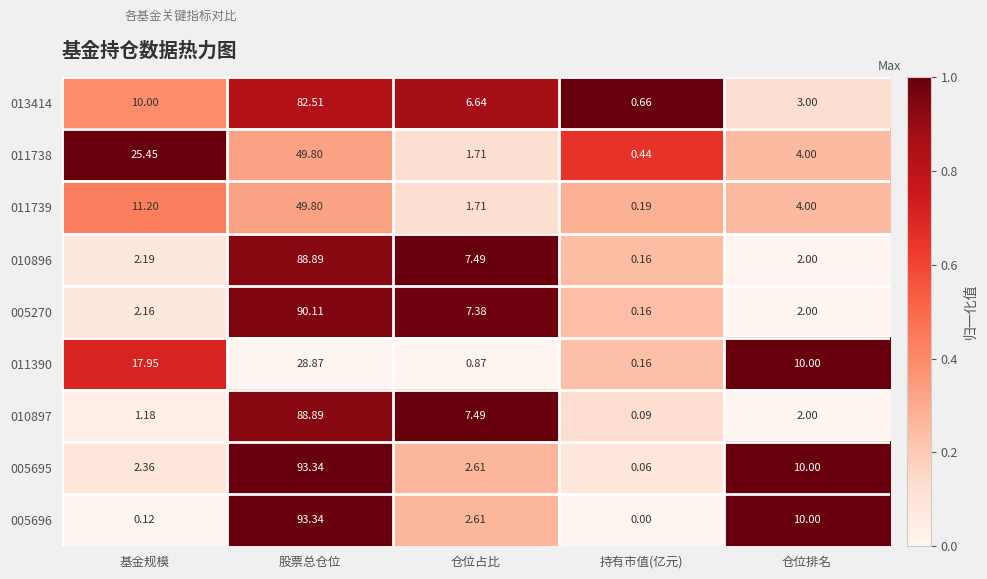

How many distinct data groups are displayed?

9